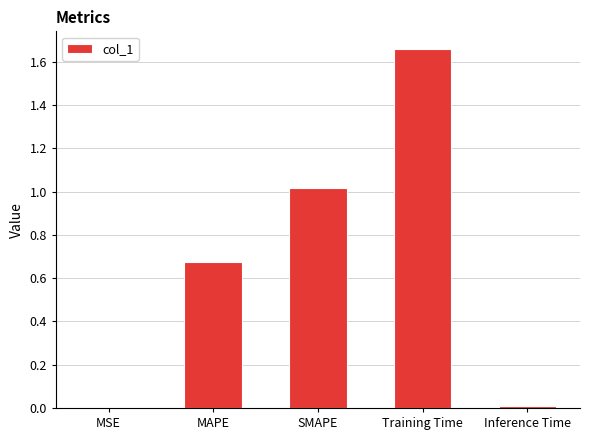

What is the sum of all values?

3.4